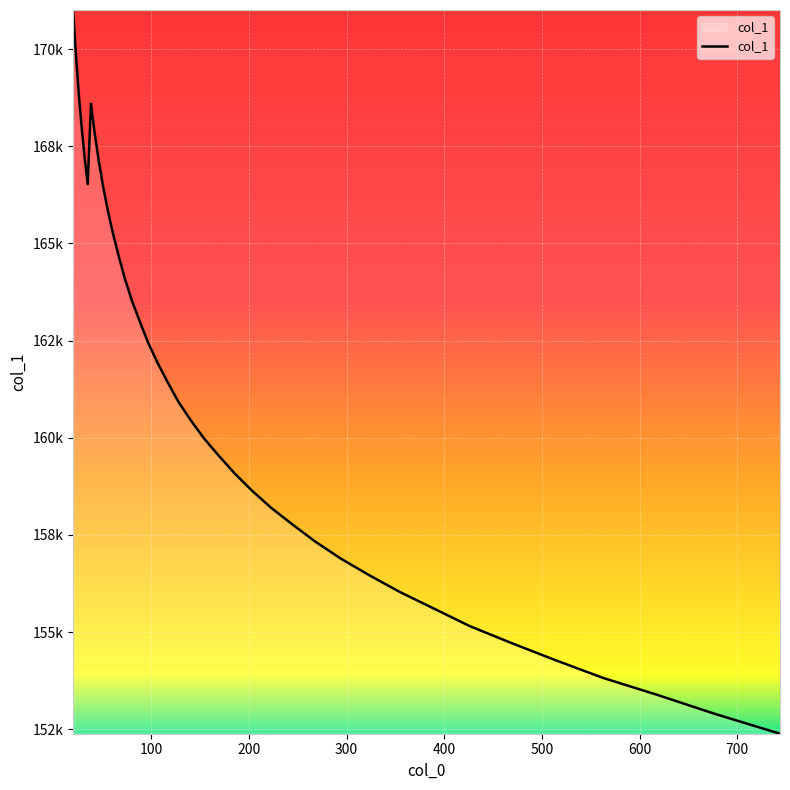

Reading left to right, what are all the values shown in this chart?

171007.9	170193.3	169417.8	168650.9	167922.8	167202.5	166526.7	168594.3	167845.8	167155.9	166485.5	165855.2	165250.5	164664.9	164070.8	163515.9	162995.9	162451.2	161945.1	161446.1	160928.1	160460.4	159991.4	159550.8	159090.4	158641.2	158196.9	157771.4	157324.5	156888.8	156468.9	156036.4	155614.7	155151.5	154729.2	154283.3	153816.9	153387.5	152890.2	152385.9